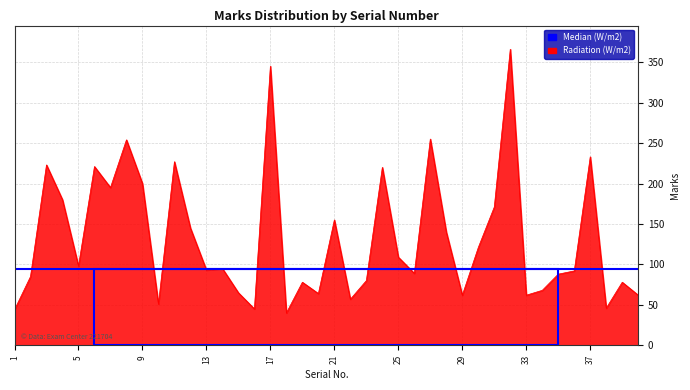

True or false: the data shows 227 at 11.

True